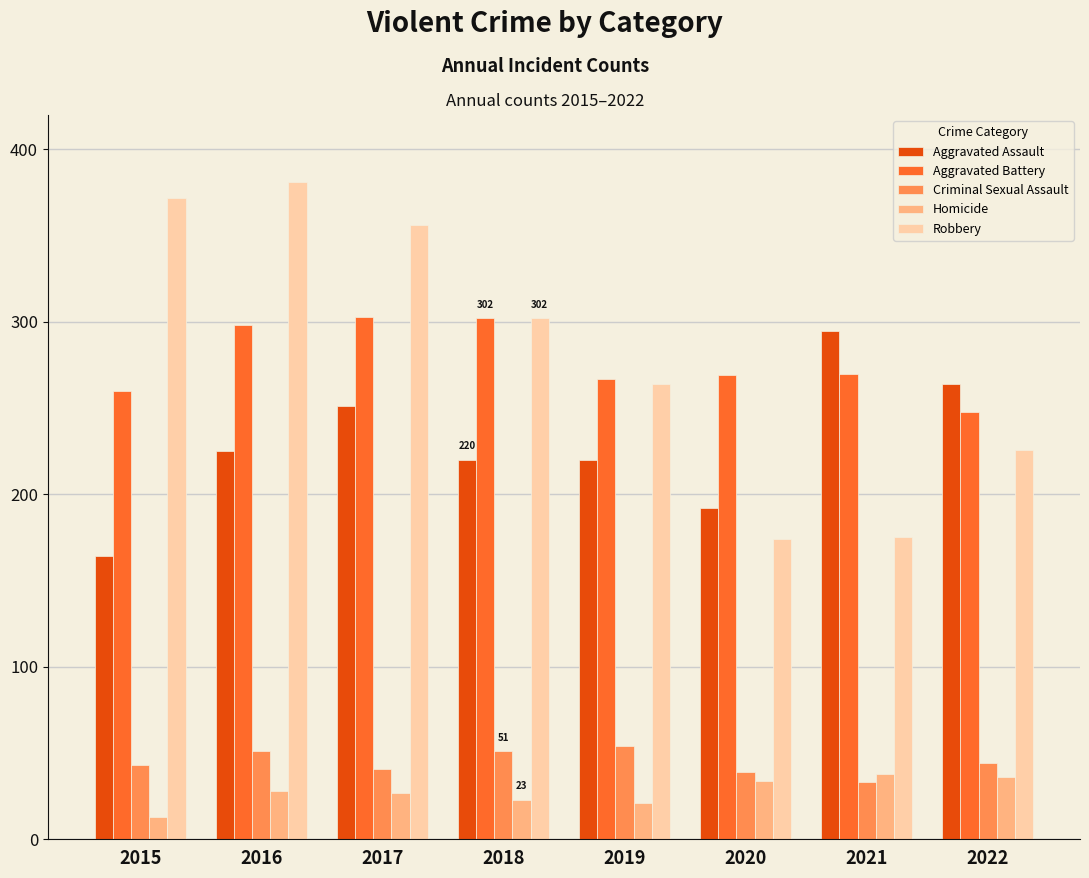

What is the sum of all Aggravated Assault values?

1831